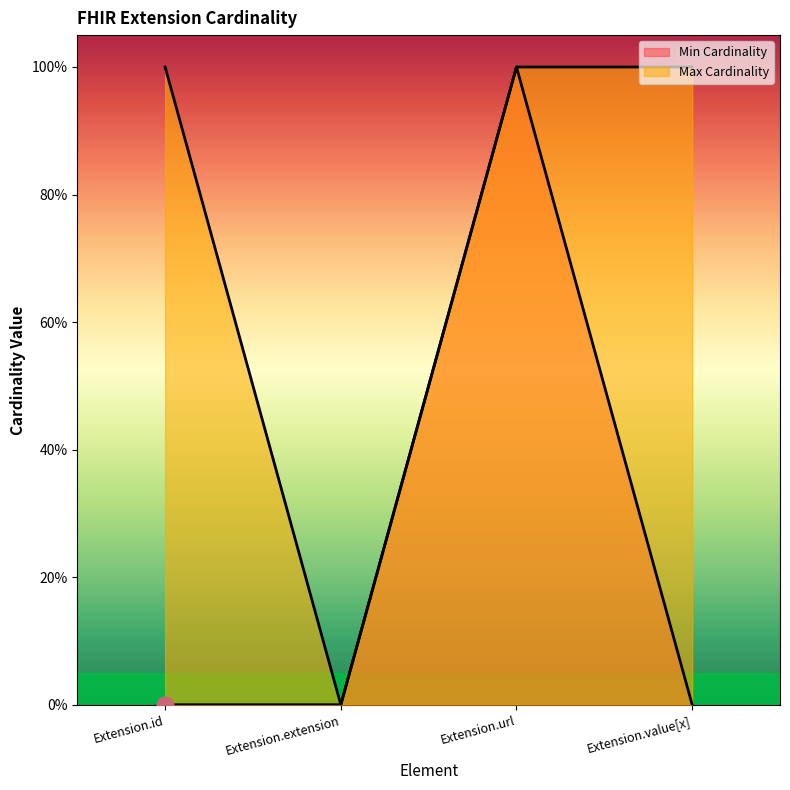

What position from the right is Extension.value[x]?

1